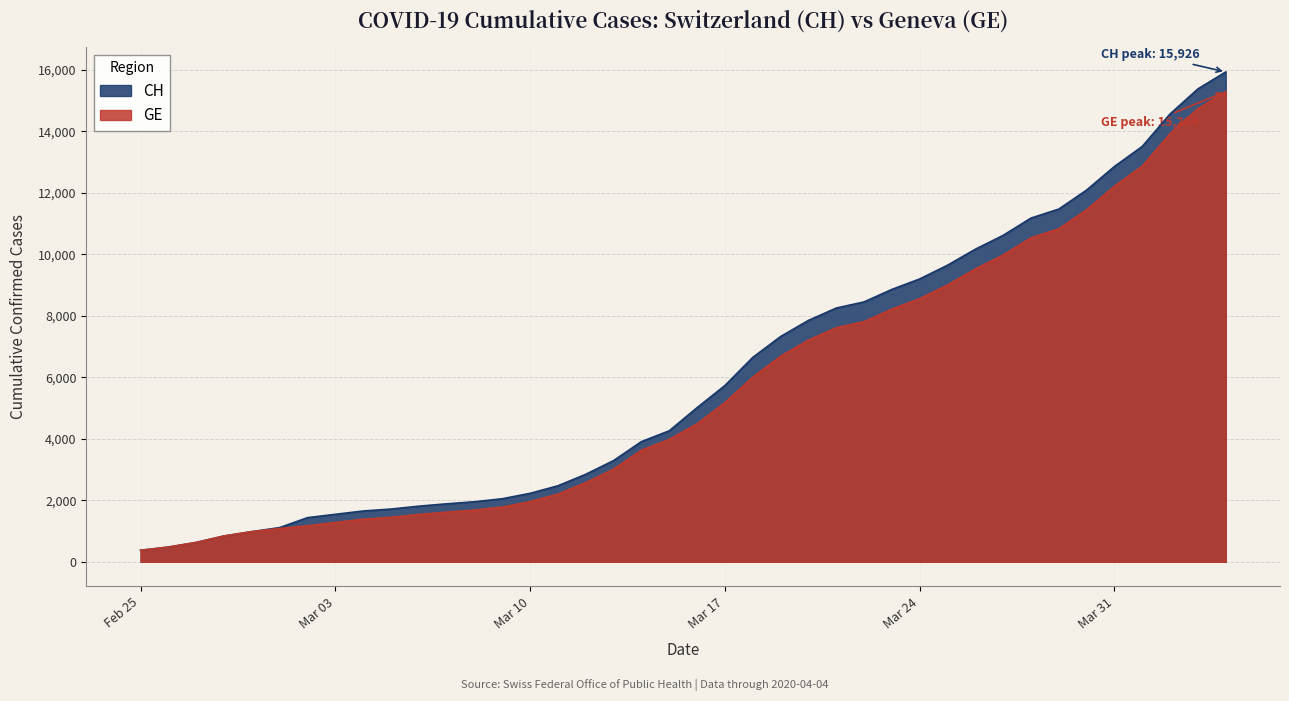

At which label is CH closest to 8150?

2020-03-21